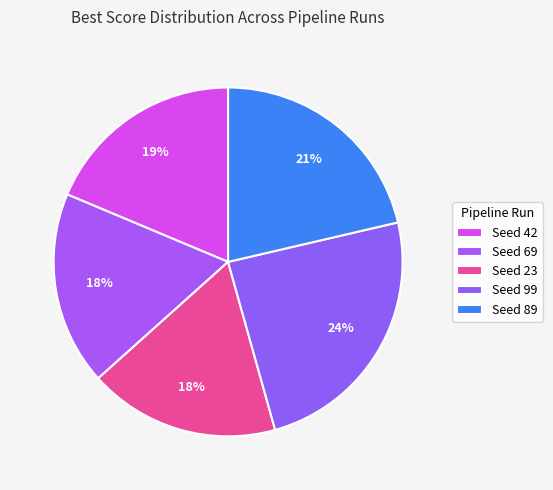

How many segments does this pie chart have?

5